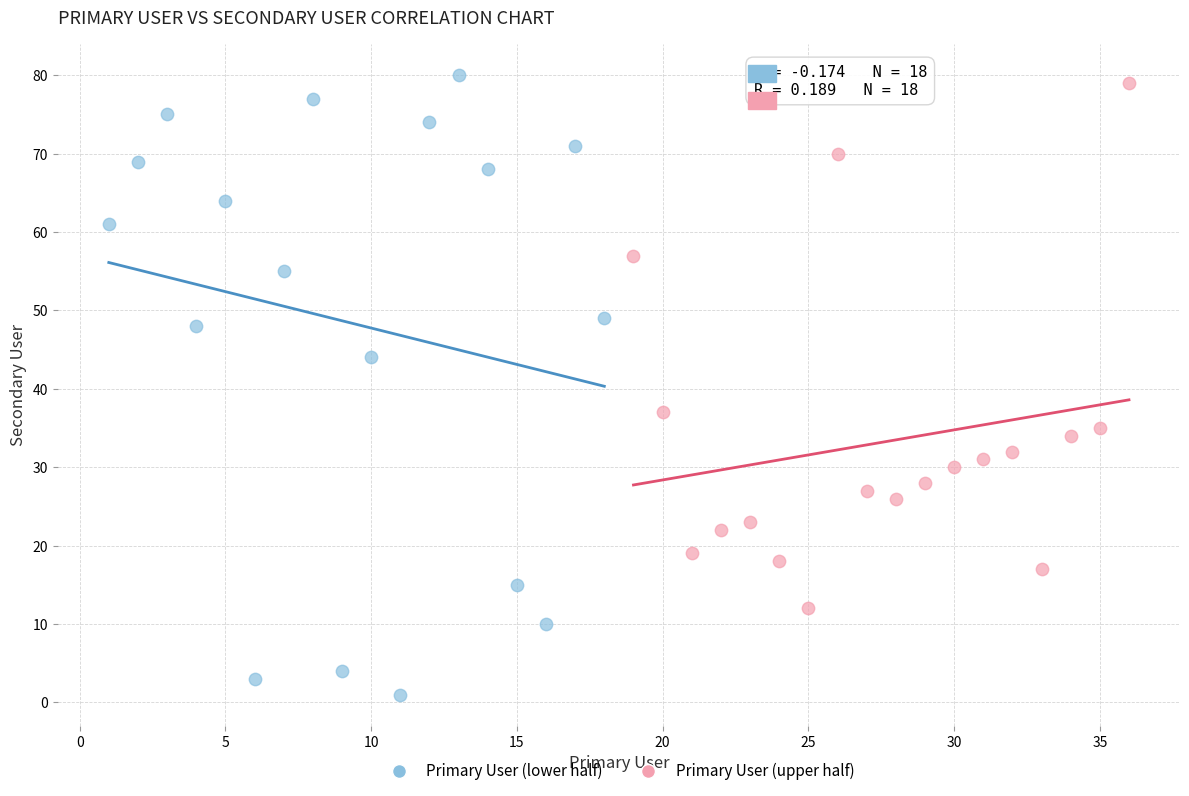

Which series reaches the minimum Y coordinate?

Primary User (lower half)